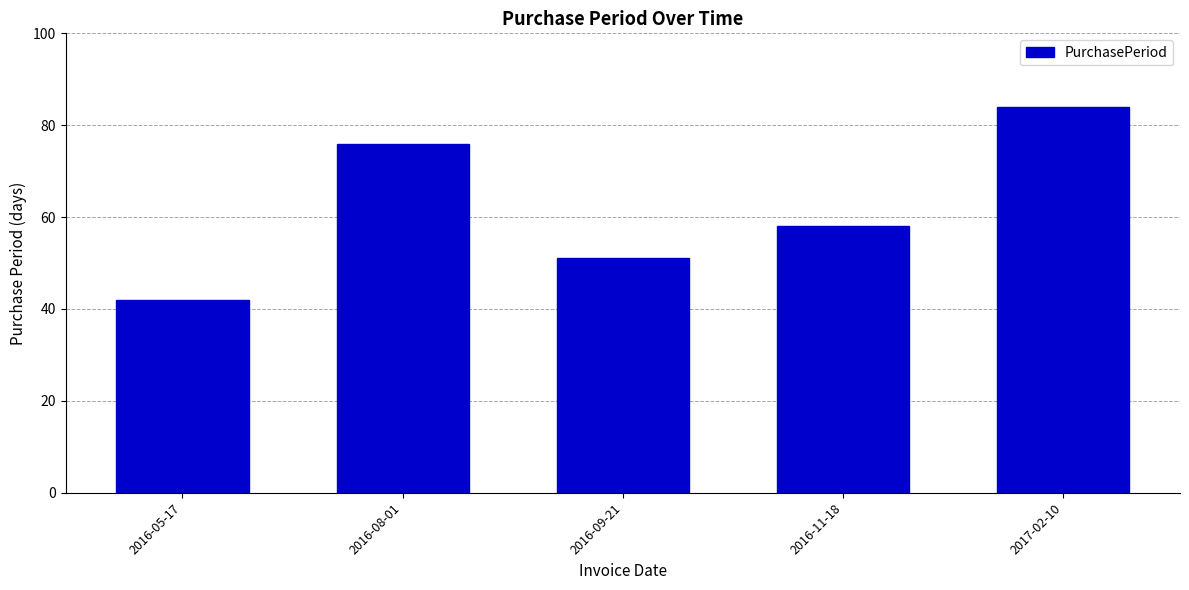

What is the average value?

62